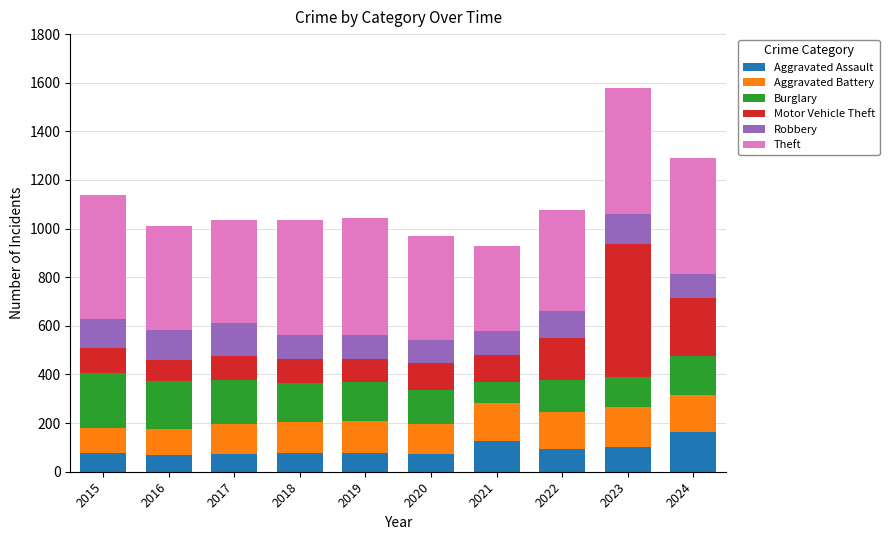

What is the highest value of the Aggravated Assault series?

163